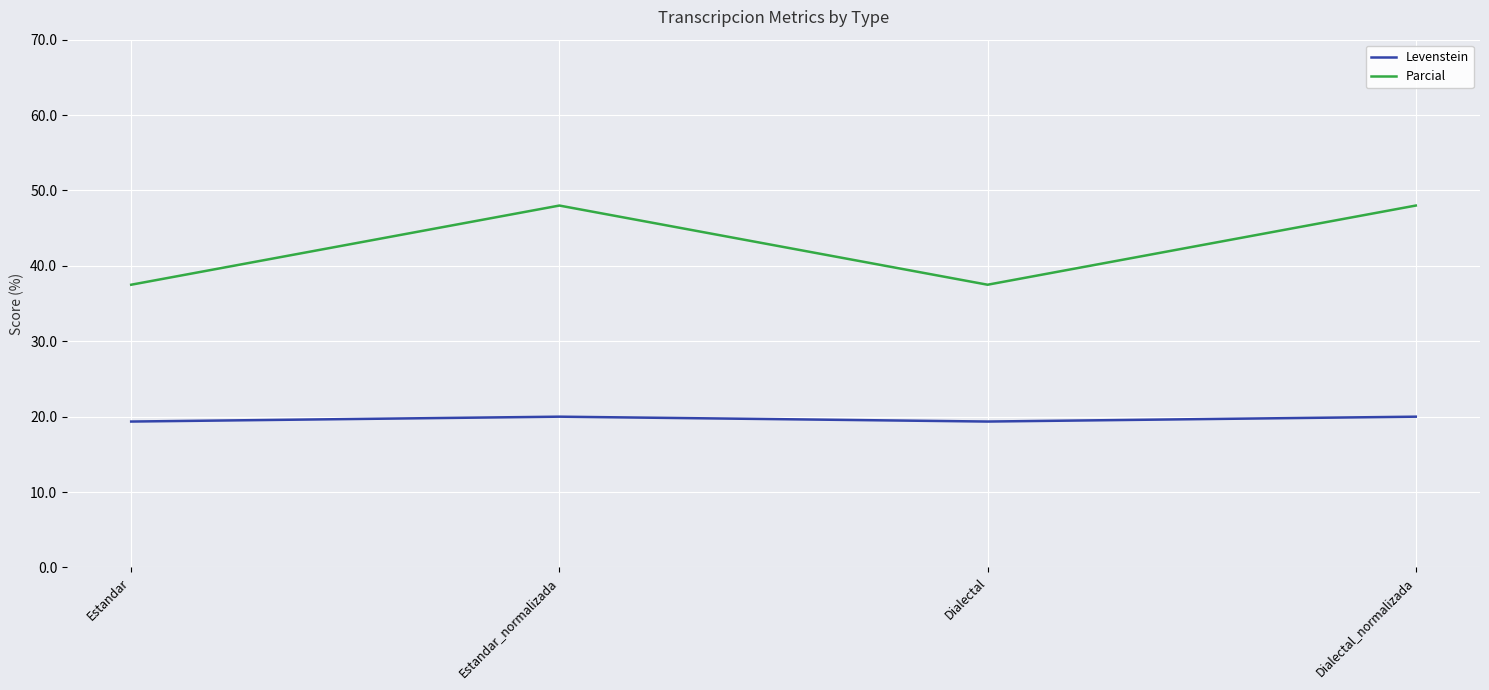

What is the maximum value for Levenstein?

20.0